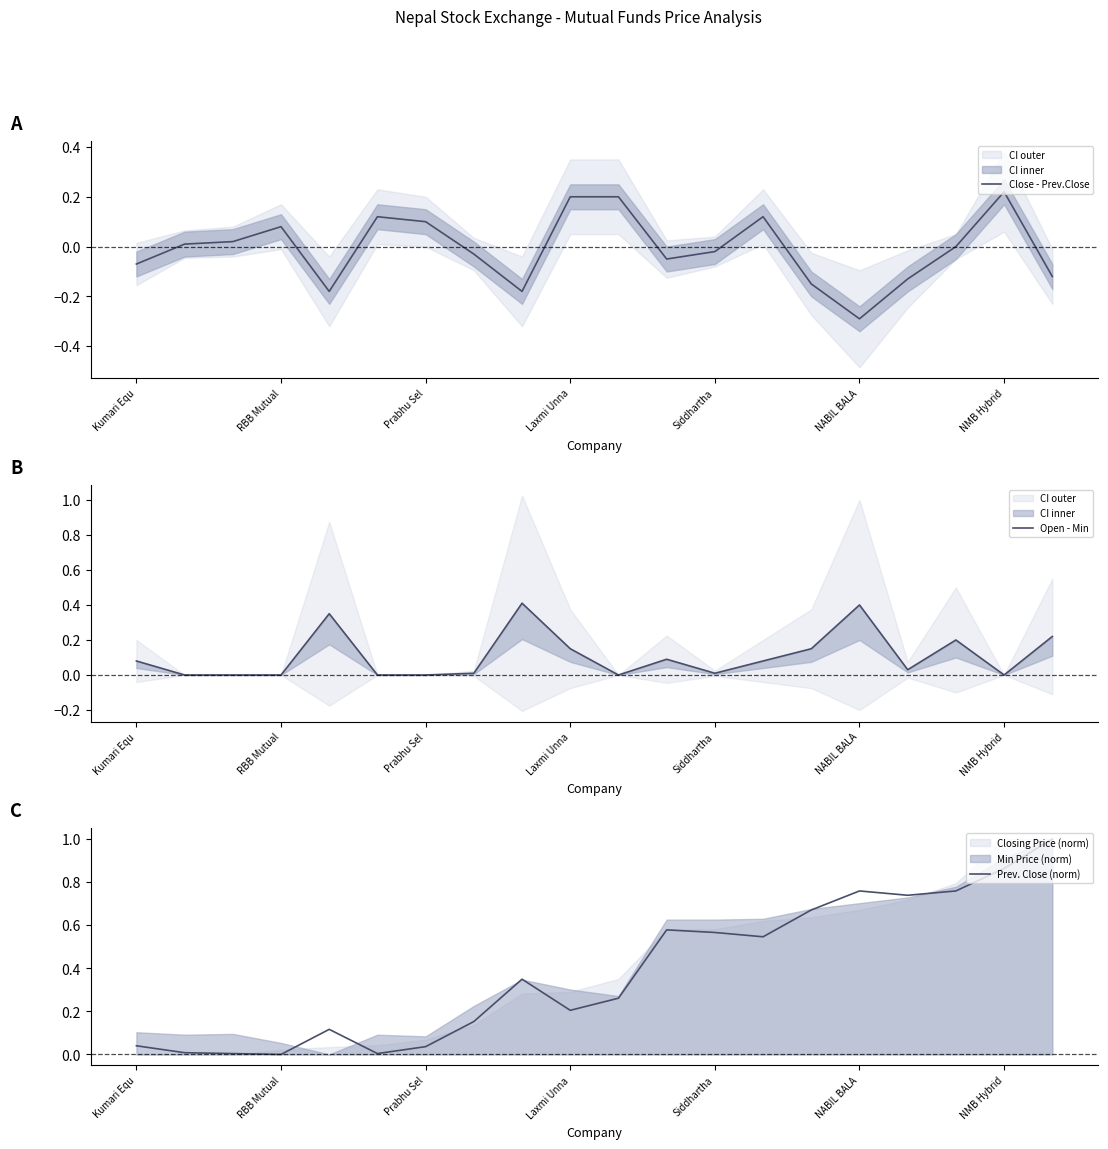

The Open - Min series shows 0.3 at 10. True or false?

False